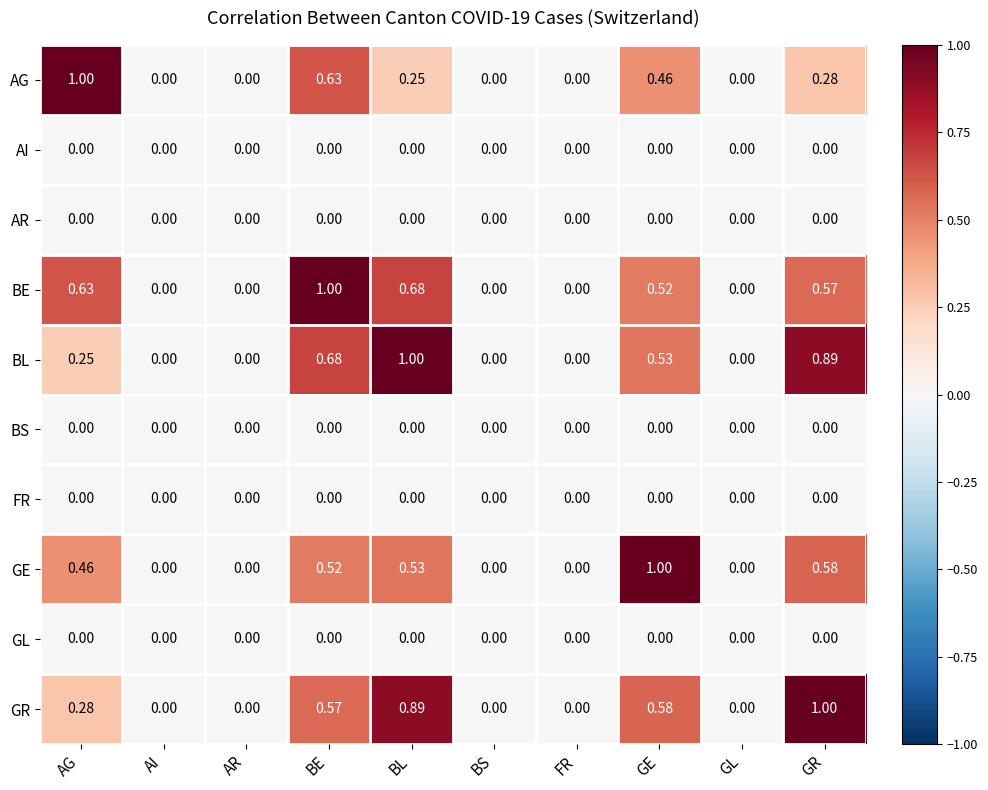

At which label does GR reach its peak?

GR